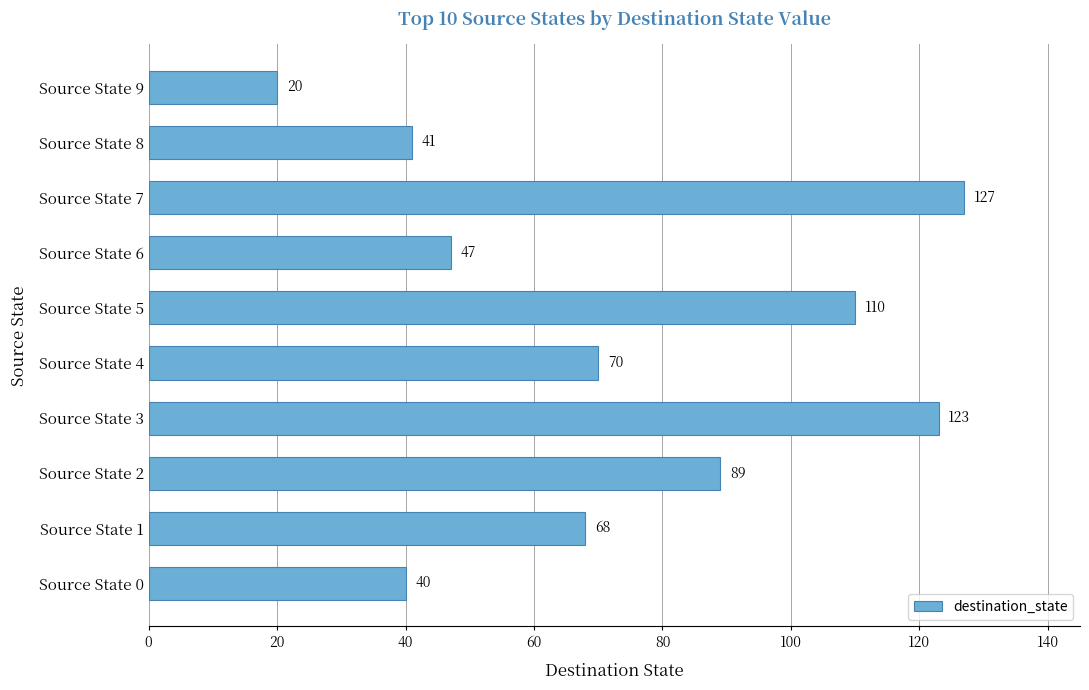

The chart shows a value of 94 at Source State 1. True or false?

False